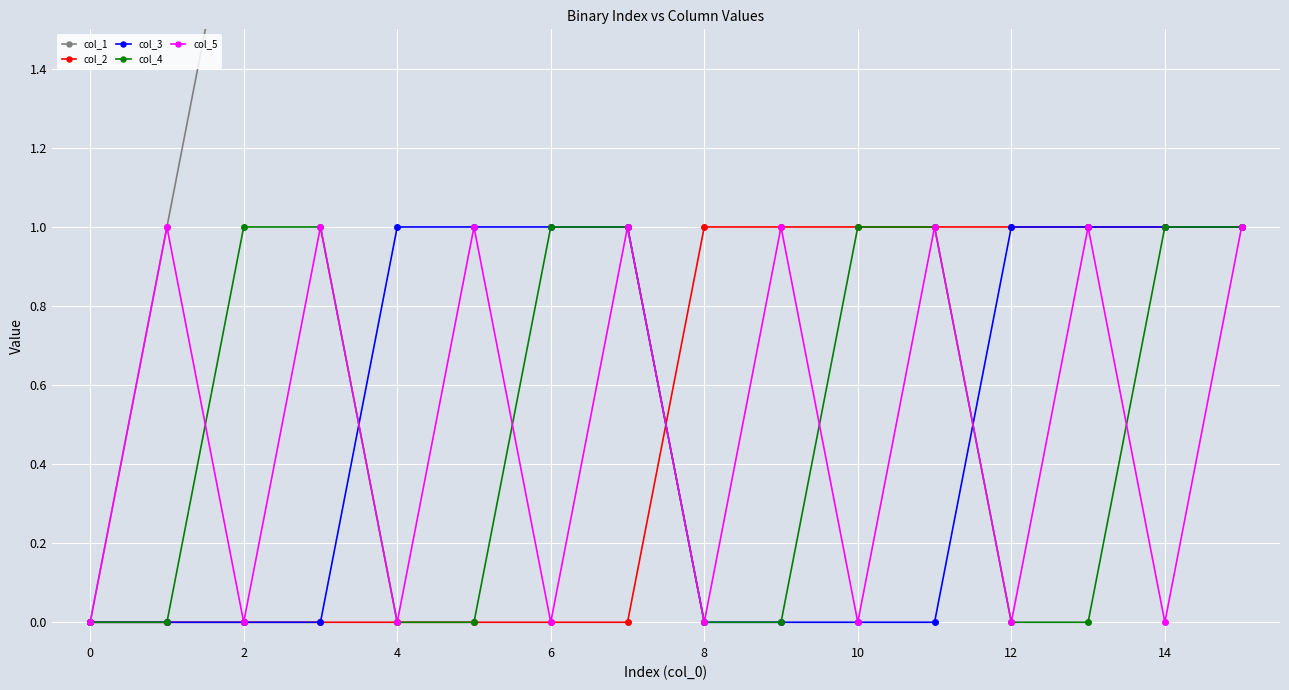

Is this an area chart (filled region under the line)?

No